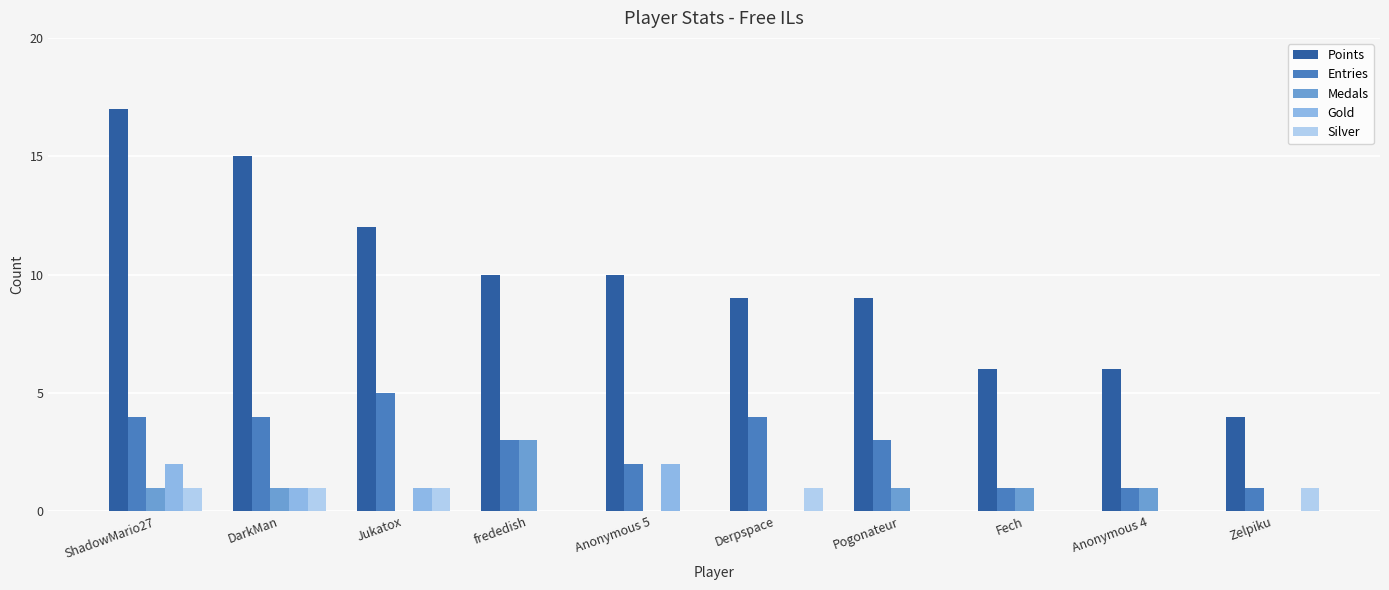

The Gold series shows 1 at Anonymous 4. True or false?

False